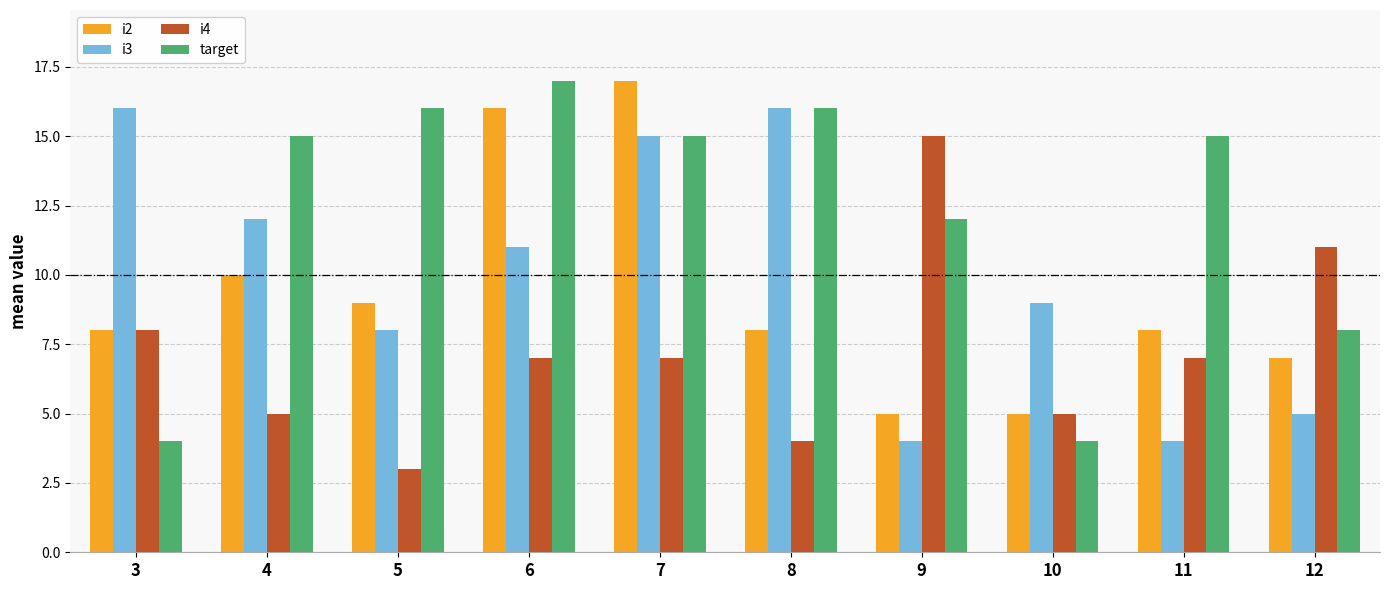

Which category has the highest value in the i2 series?

7